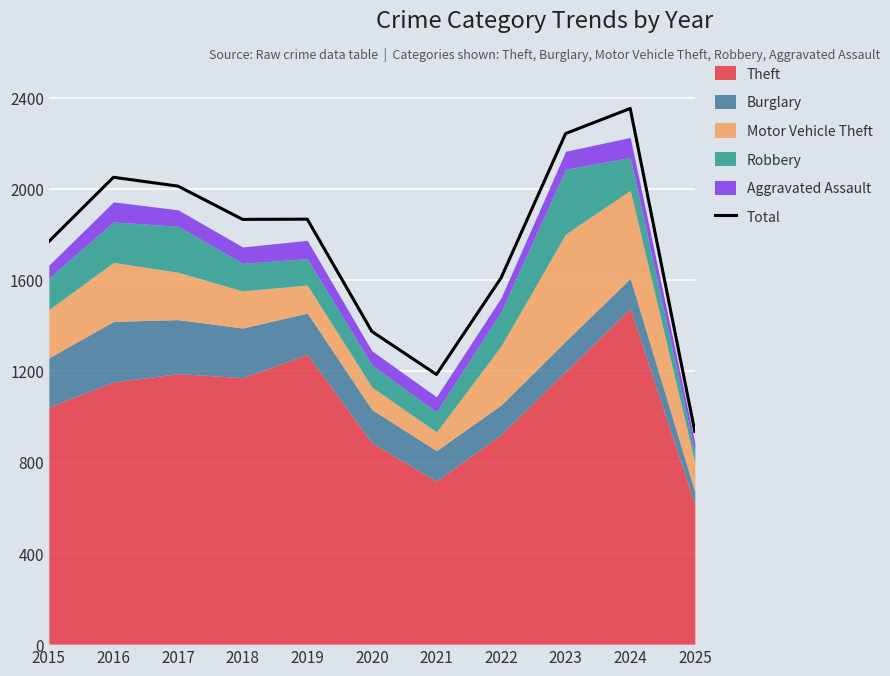

At which category does the data reach its first local valley?

2018